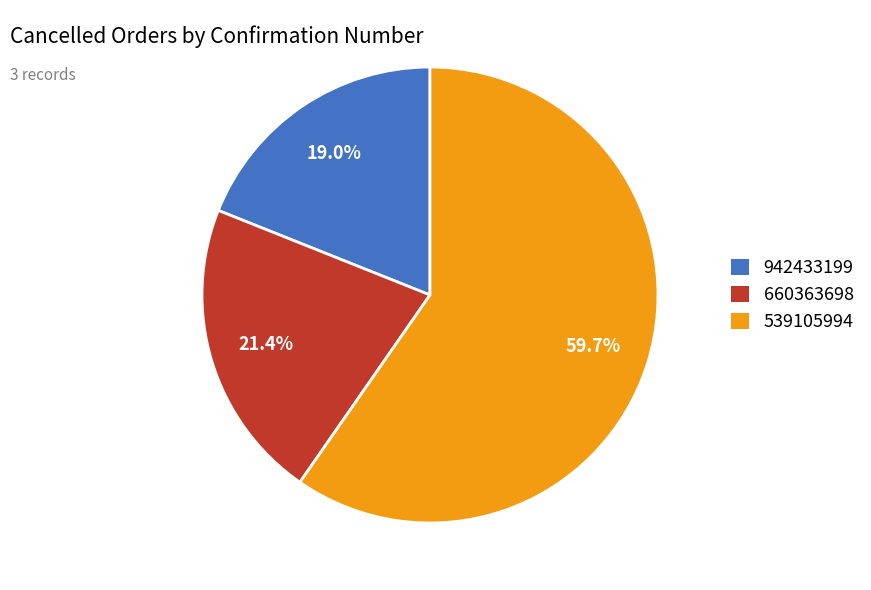

Between 942433199 and 539105994, which is larger?

539105994